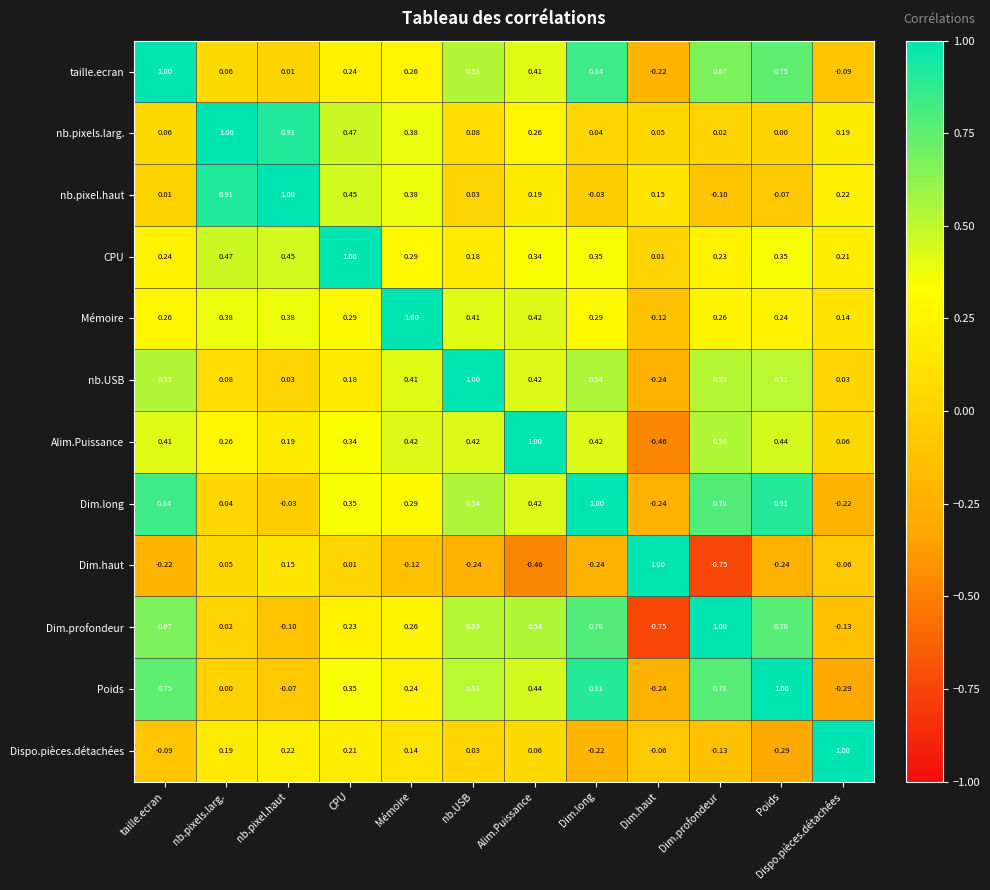

How many values in Dispo.pièces.détachées are above zero?

7